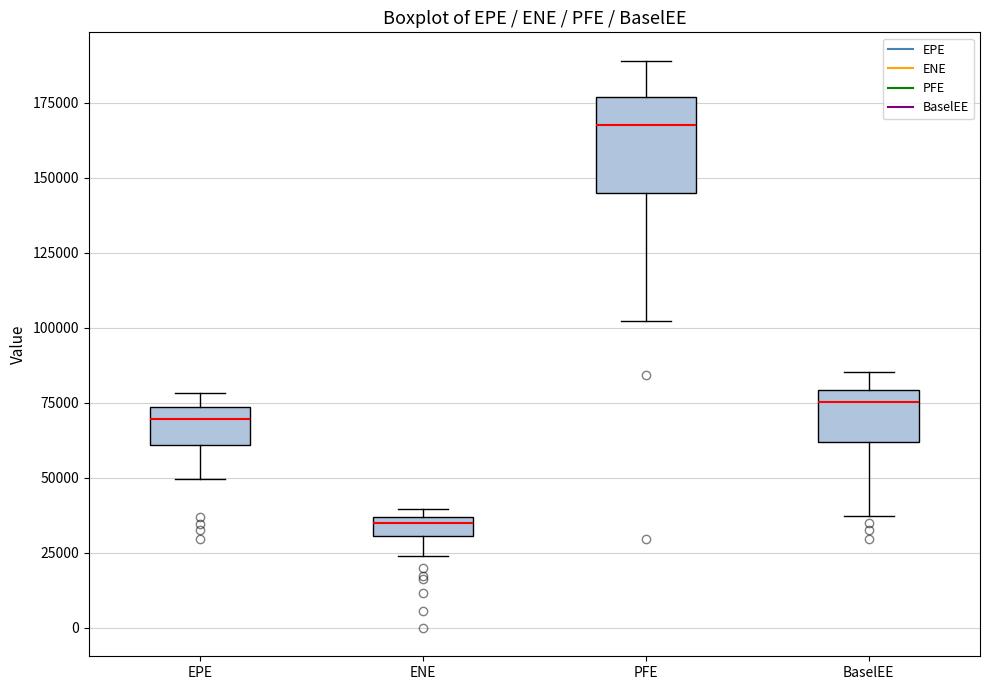

Where is the lower edge of the box for EPE on the y-axis? The values are not printed on the chart, so give them approximately, as read against the axis.

60000